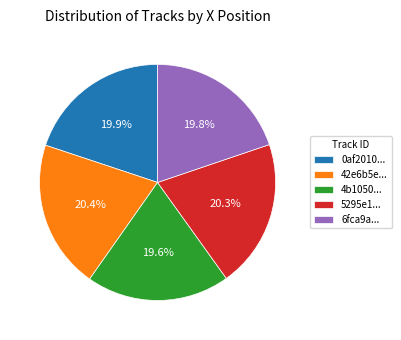

What is the ratio of the value at 6fca9a... to the value at 5295e1...?

1.0